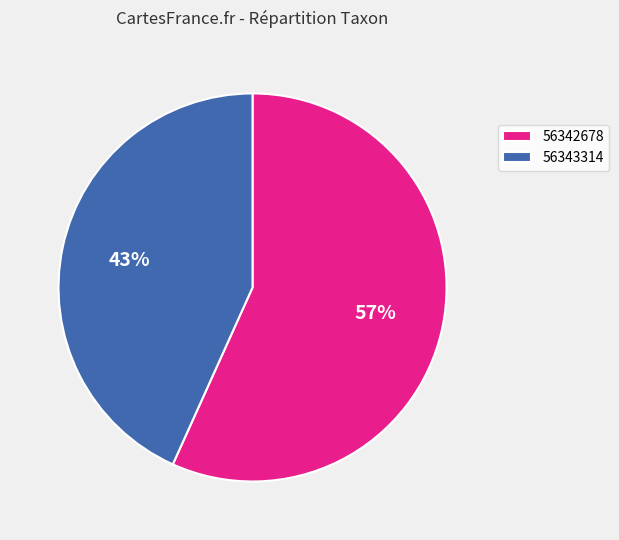

What percentage is the 56343314 slice, to the nearest percent?

43%